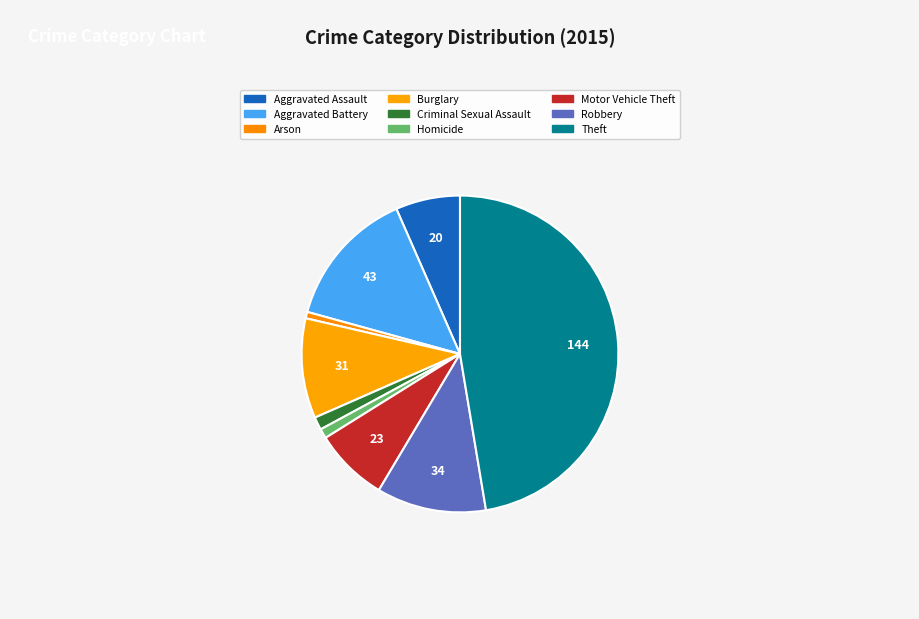

Is Robbery the majority of the pie?

No